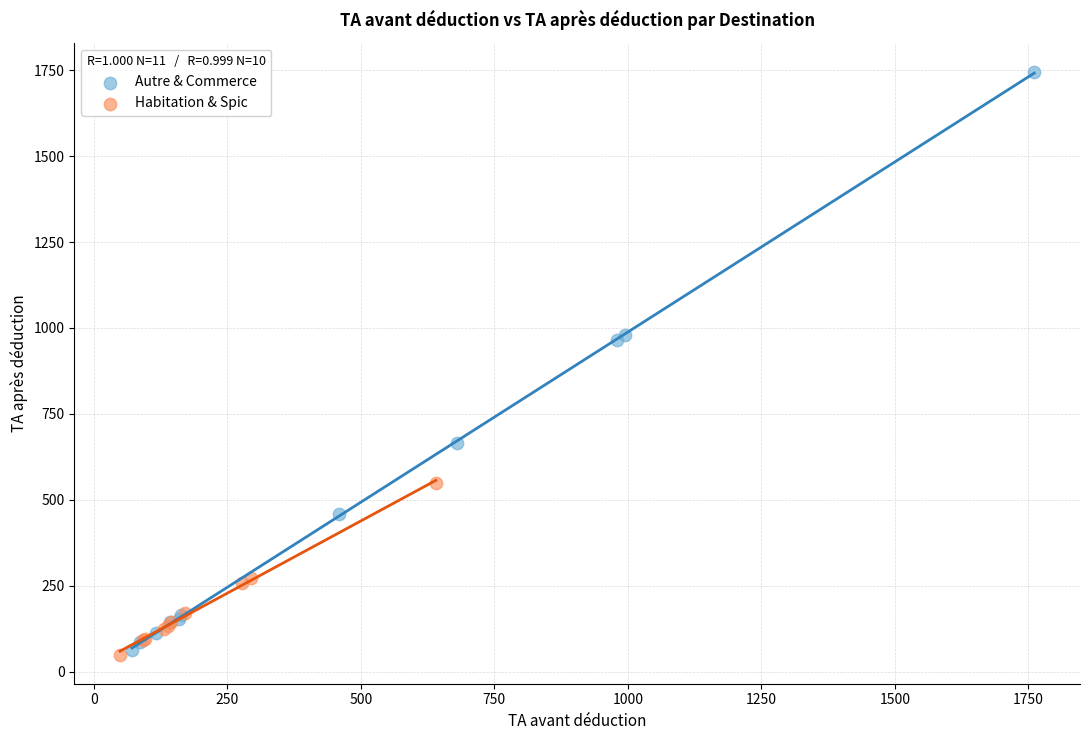

Which series has the largest Y range (max minus min)?

Autre & Commerce